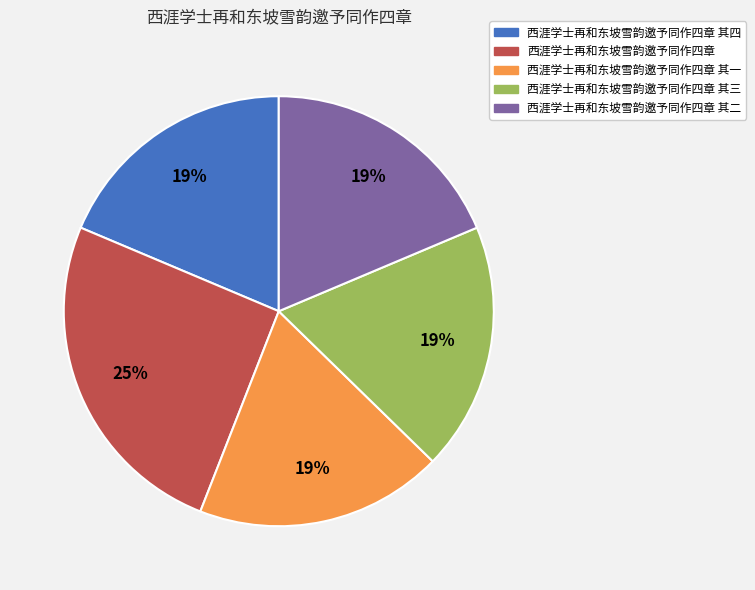

What is the ratio of the value at 西涯学士再和东坡雪韵邀予同作四章 其三 to the value at 西涯学士再和东坡雪韵邀予同作四章 其二?

1.0